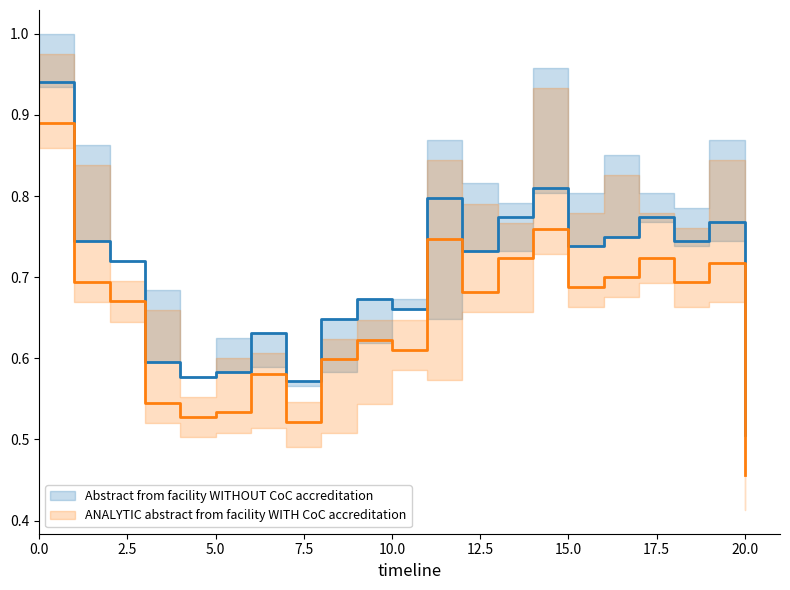

In Abstract from facility WITHOUT CoC accreditation, how many points are lower than both neighbors (excluding endpoints)?

6